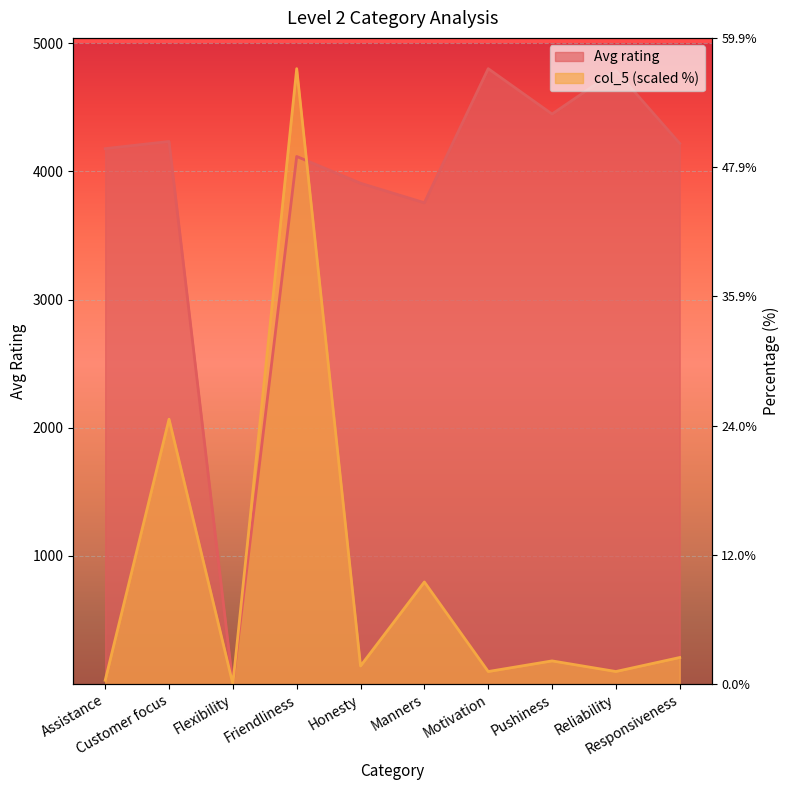

What are all the series names shown in the legend?

Avg rating, col_5